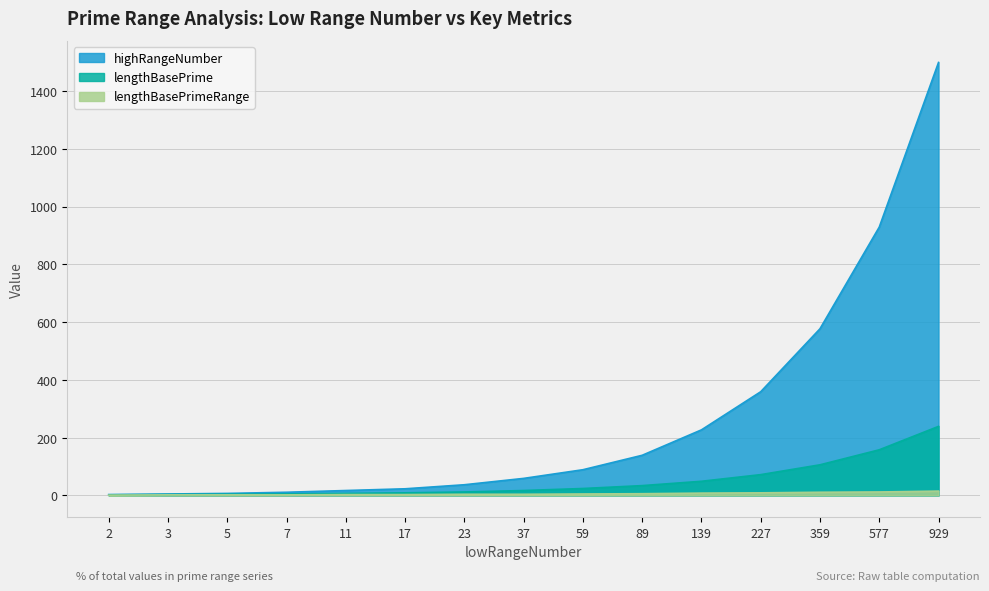

What are all the series names shown in the legend?

highRangeNumber, lengthBasePrime, lengthBasePrimeRange